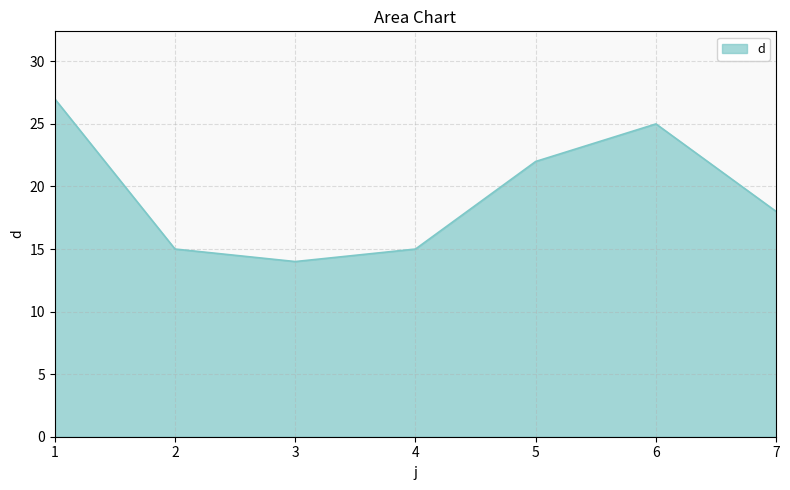

True or false: the data shows 26 at 2.

False